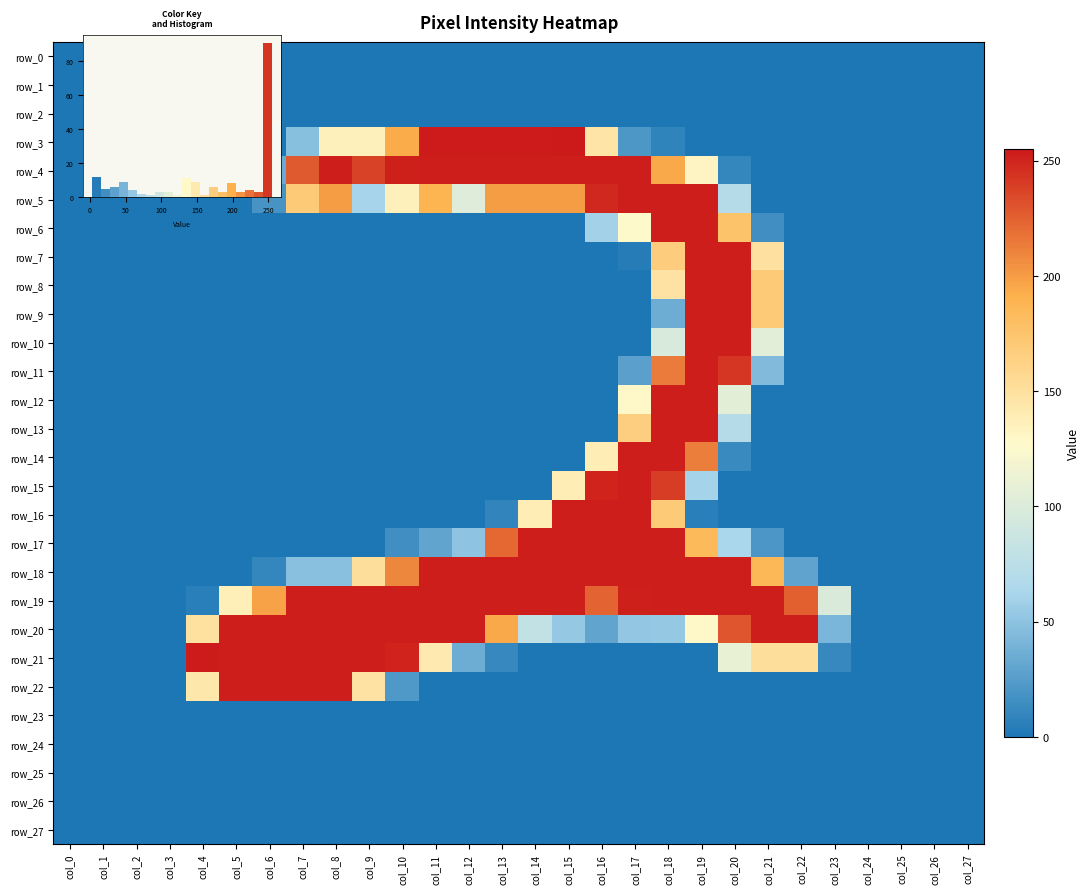

What is the maximum value for row_6?

253